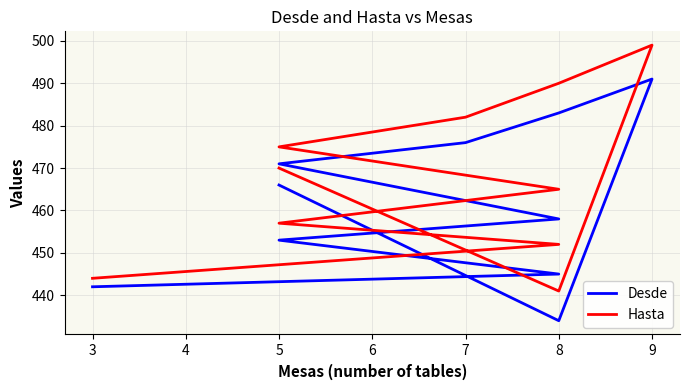

What are all the series names shown in the legend?

Desde, Hasta